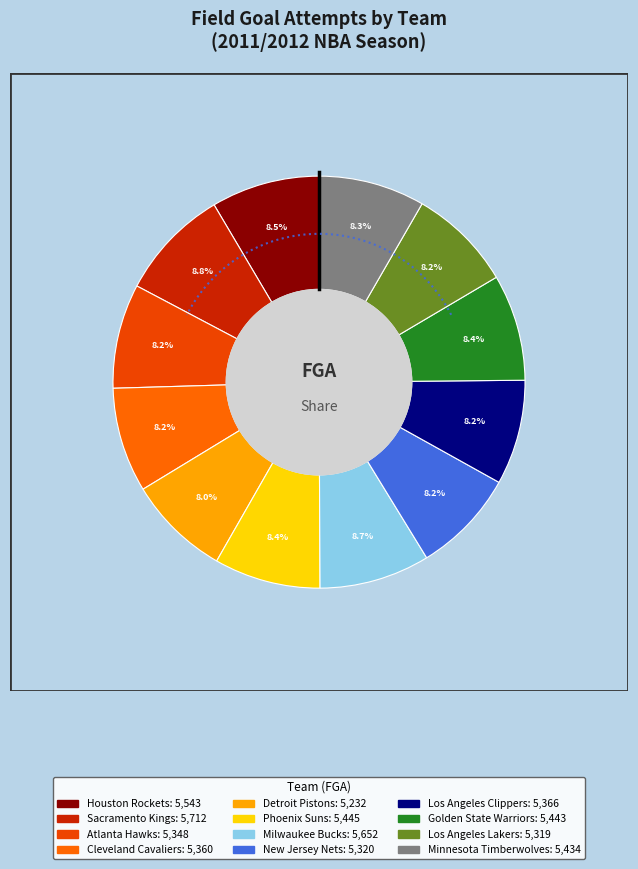

Approximately how many times larger is the value at Houston Rockets compared to Detroit Pistons?

1.1